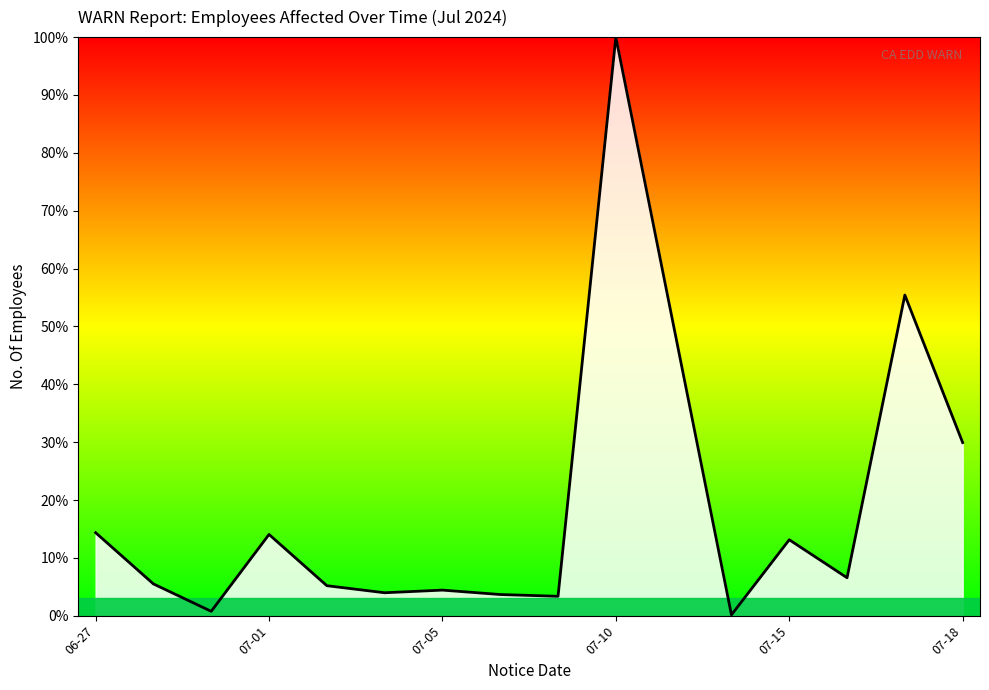

Does the chart display data point markers on the line(s)?

No